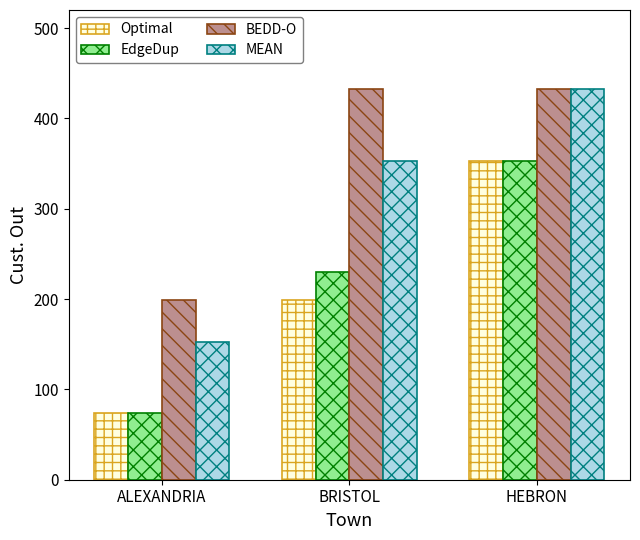

The BEDD-O series shows 181 at BRISTOL. True or false?

False